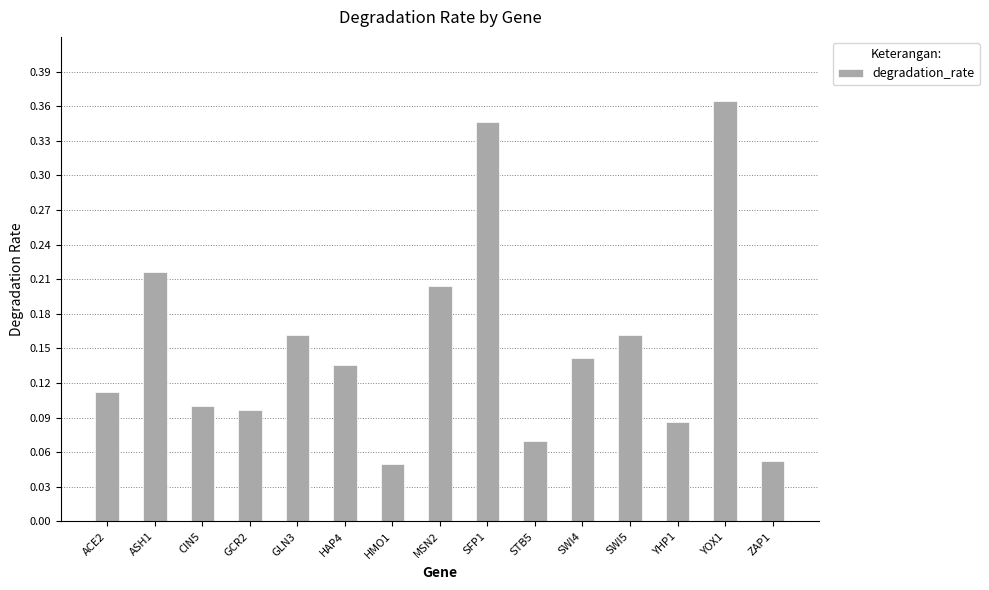

The value at ASH1 is 0.2. True or false?

True